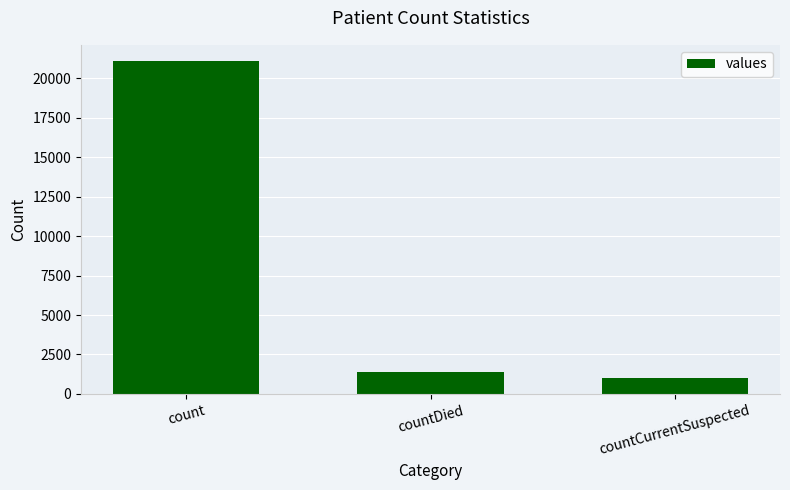

Reading left to right, list all the values displayed in this chart.

count=21050	countDied=1405	countCurrentSuspected=1006